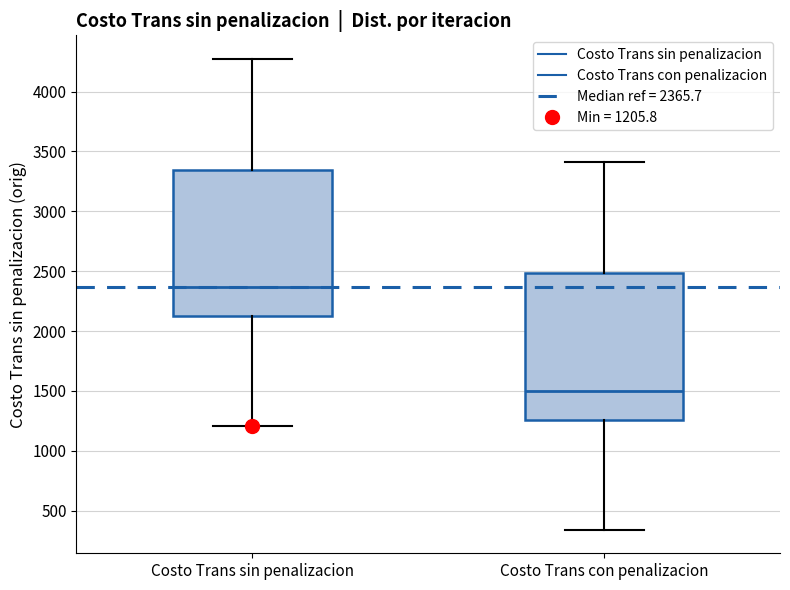

Which box's median line is the lowest?

Costo Trans con penalizacion